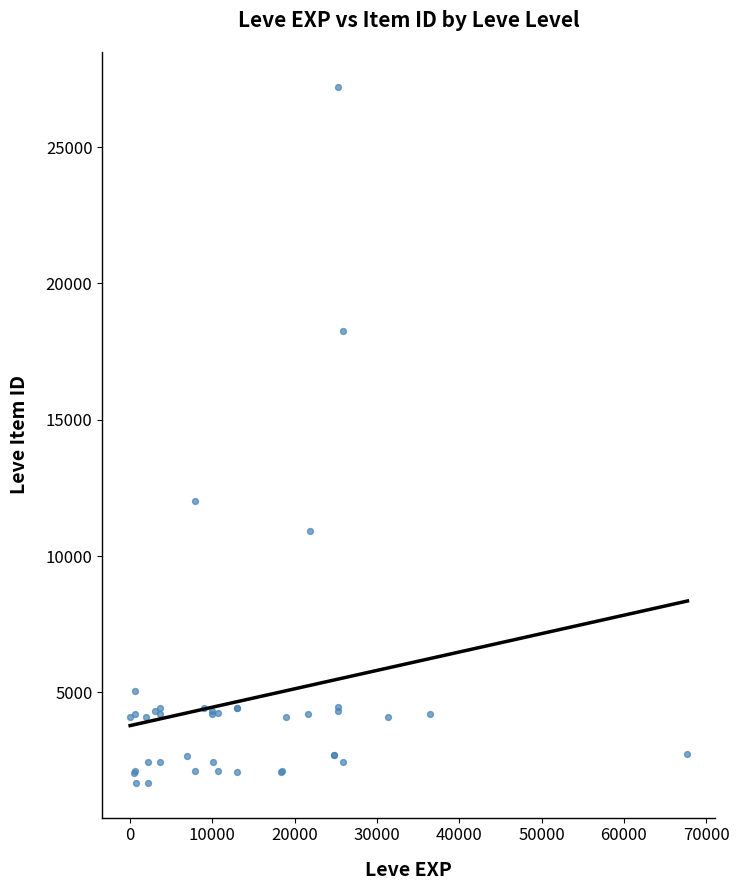

What Y value in the scatter plot is closest to 14448?

12018